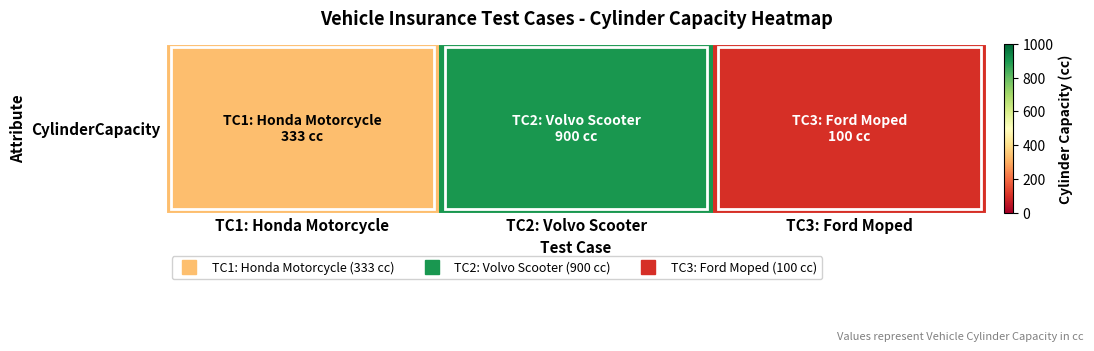

Reading left to right, transcribe all the data shown in this chart.

333	900	100